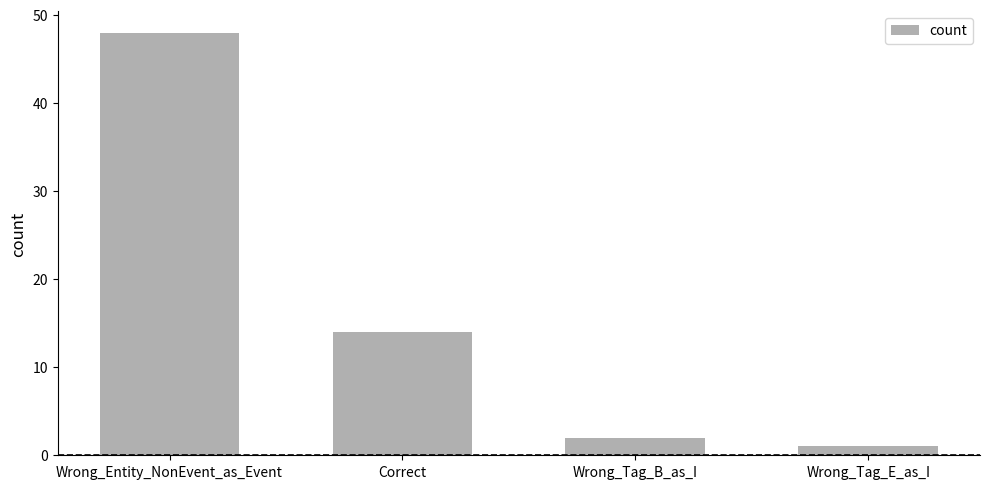

Reading right to left, extract all data points from this chart.

Wrong_Tag_E_as_I=1	Wrong_Tag_B_as_I=2	Correct=14	Wrong_Entity_NonEvent_as_Event=48